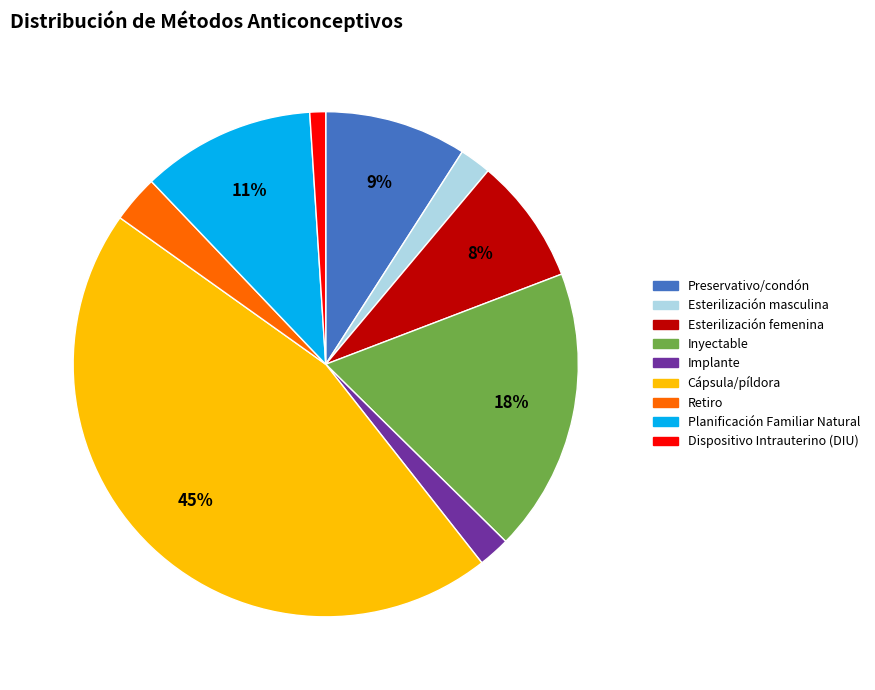

What percentage is the Cápsula/píldora slice, to the nearest percent?

45%